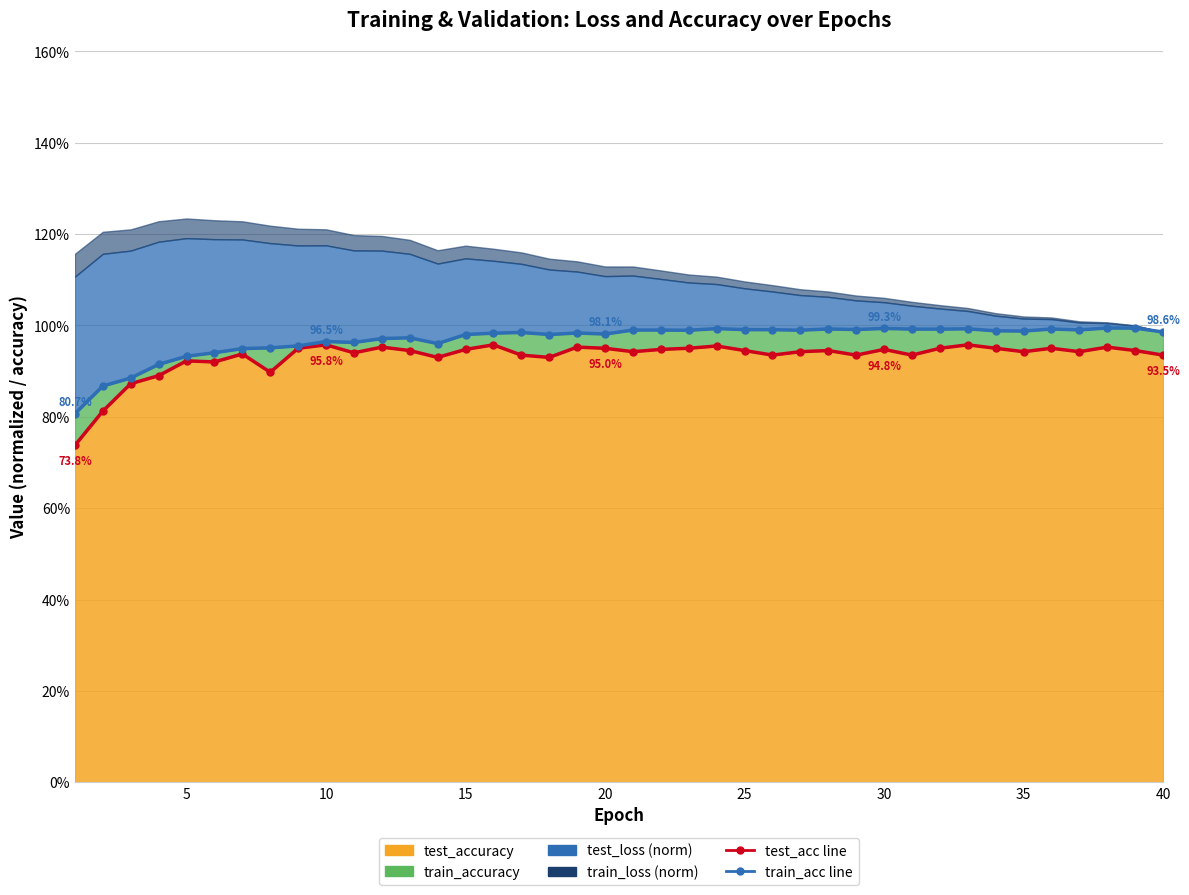

What is the minimum value shown in the chart?

0.7